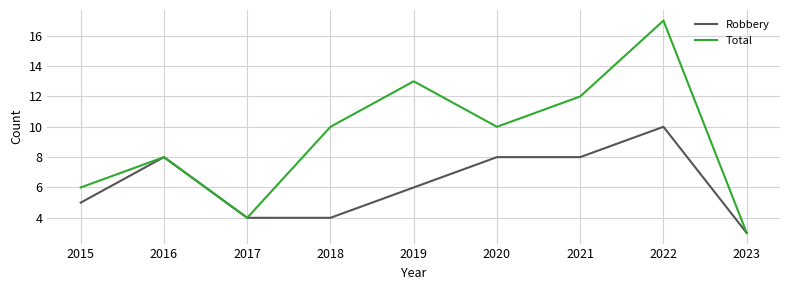

Which series has the widest spread of values?

Total